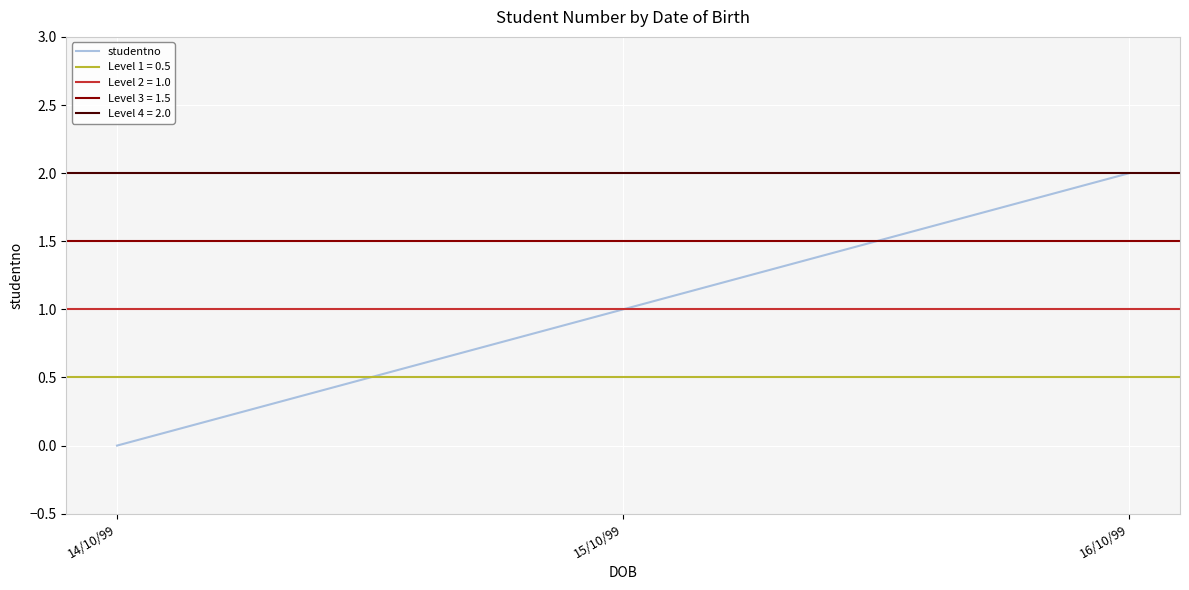

What is the label of the 1st point from the left?

14/10/99